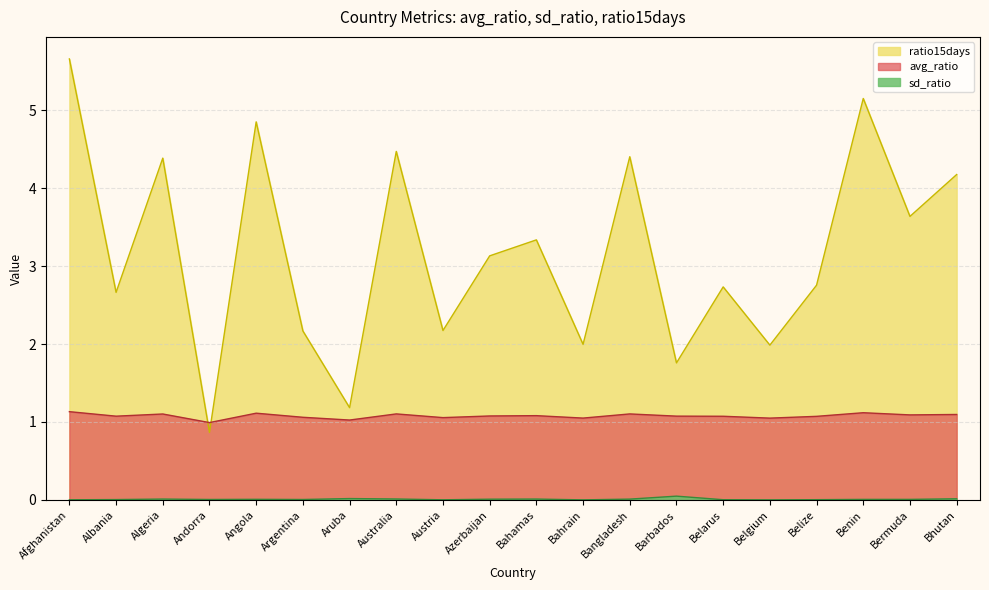

Where is the first local minimum for avg_ratio?

Albania